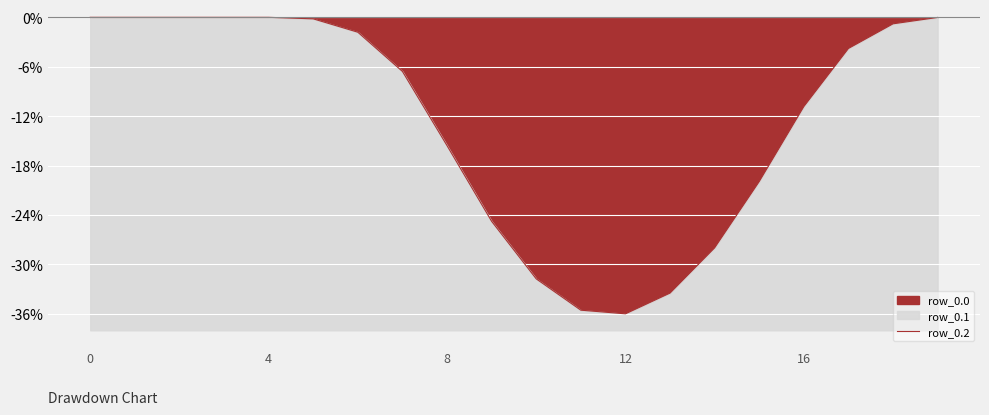

How many negative values are there?

15